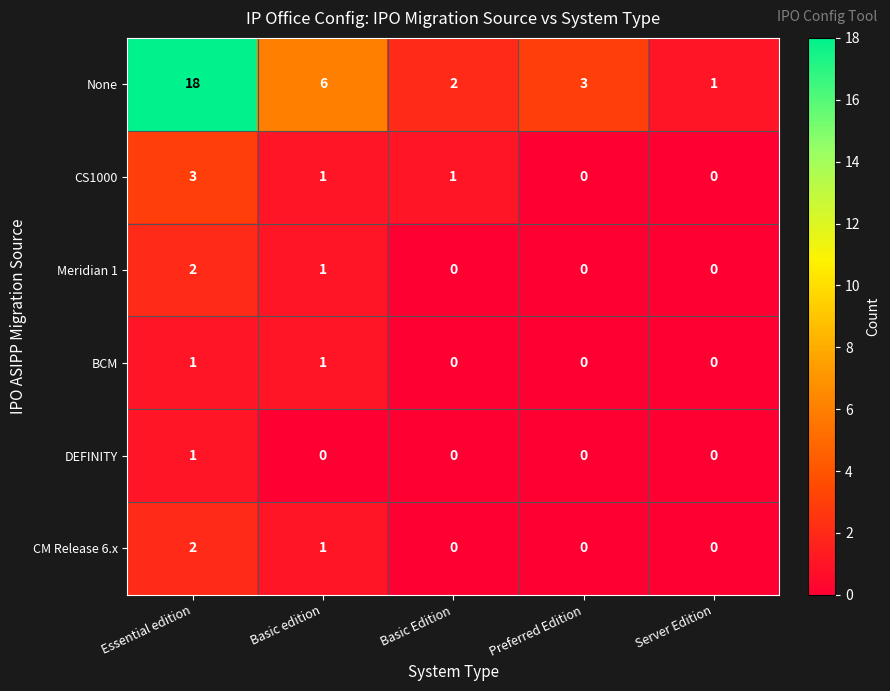

How many categories are shown in the chart?

5